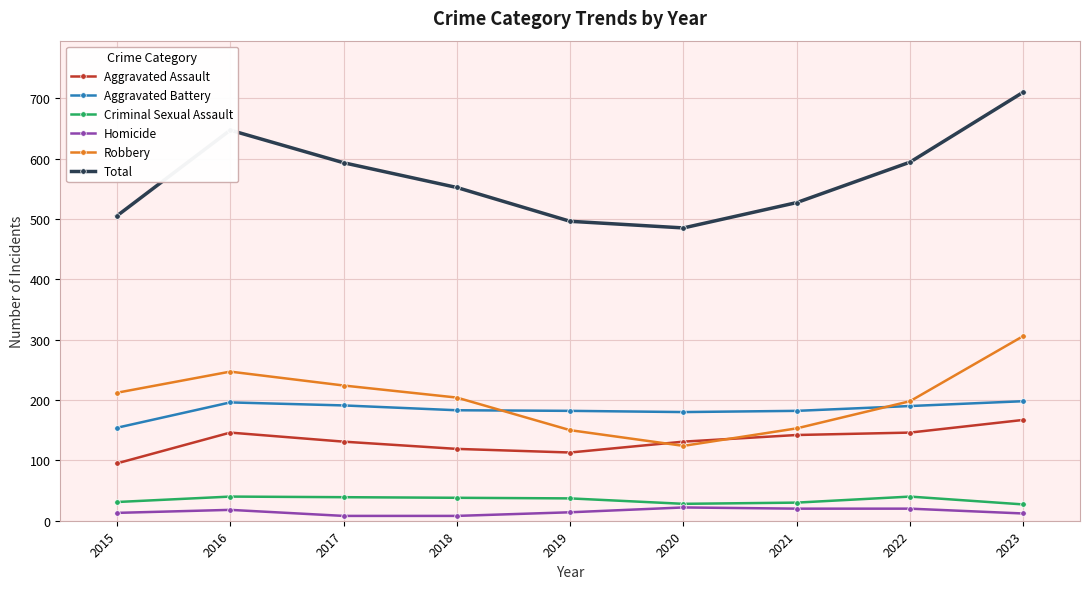

What is the sum of all Homicide values?

135